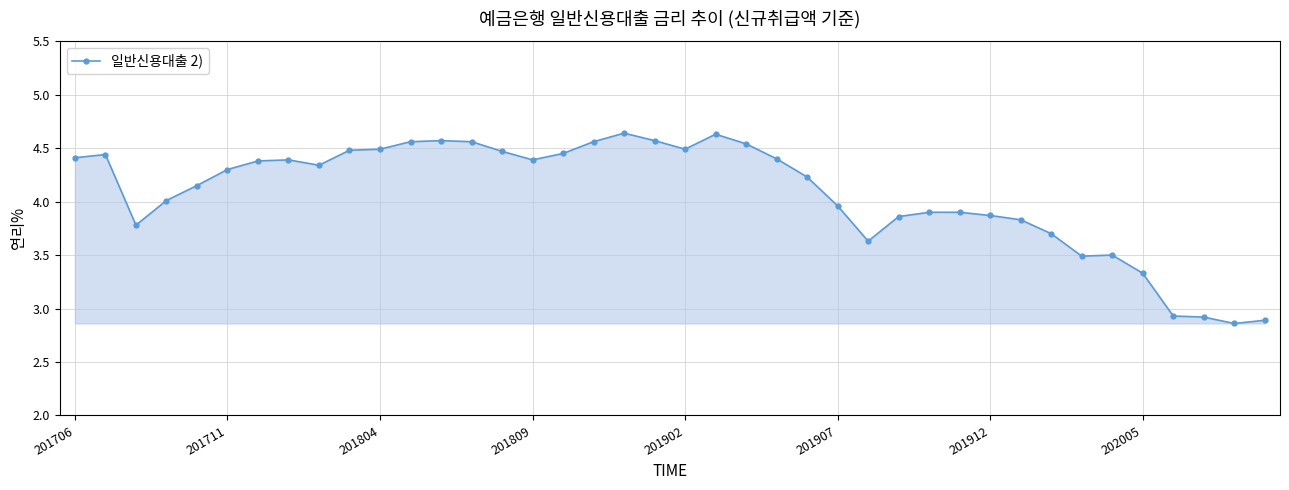

What is the sum of all values?

162.8